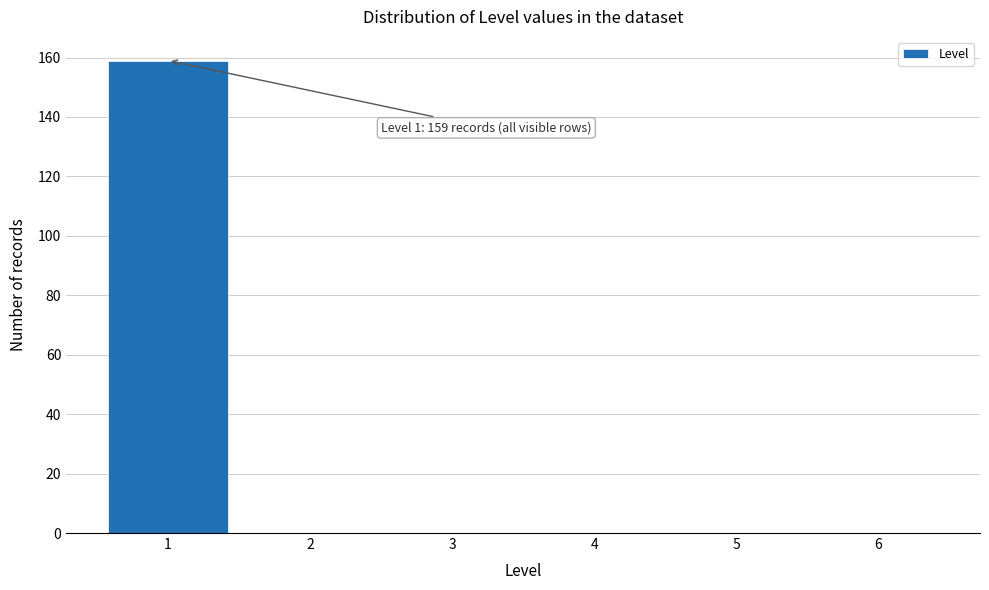

Reading right to left, transcribe all the data shown in this chart.

6=0	5=0	4=0	3=0	2=0	1=159